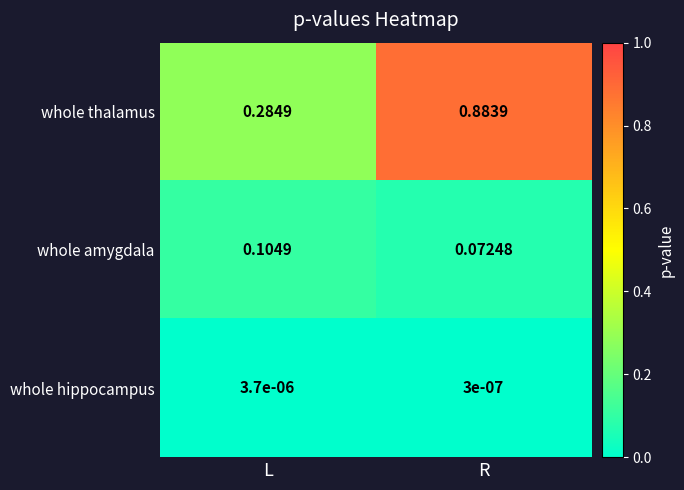

Which series changed the most between L and R?

whole thalamus